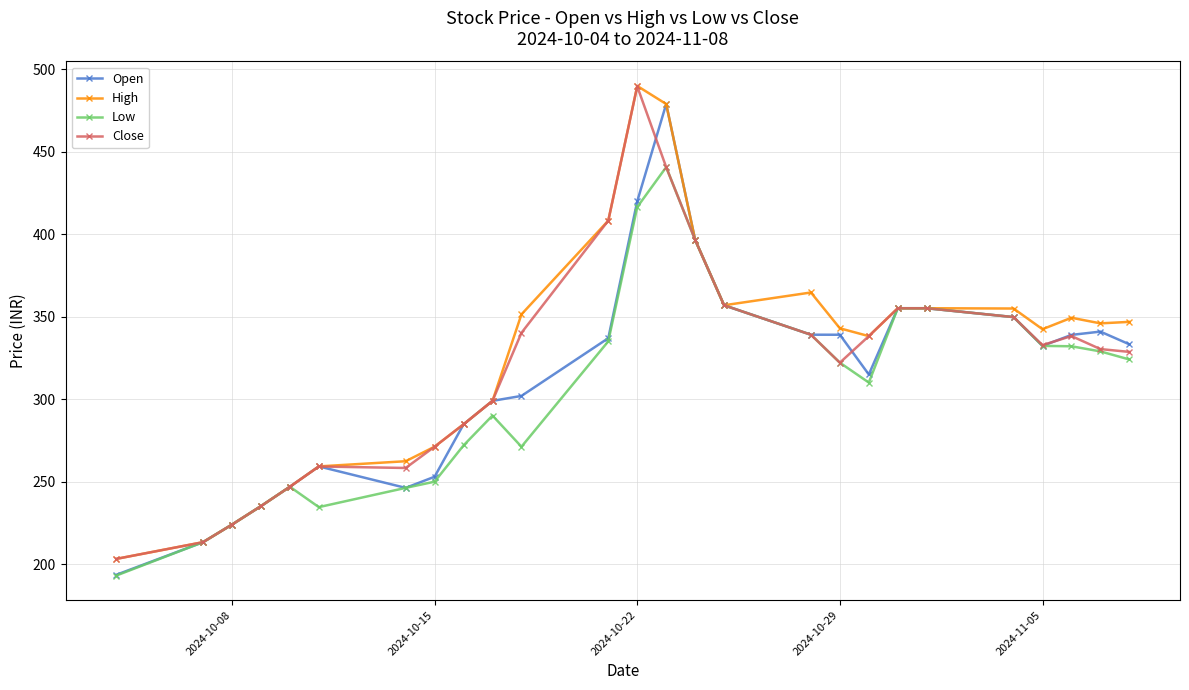

Is this an area chart (filled region under the line)?

No